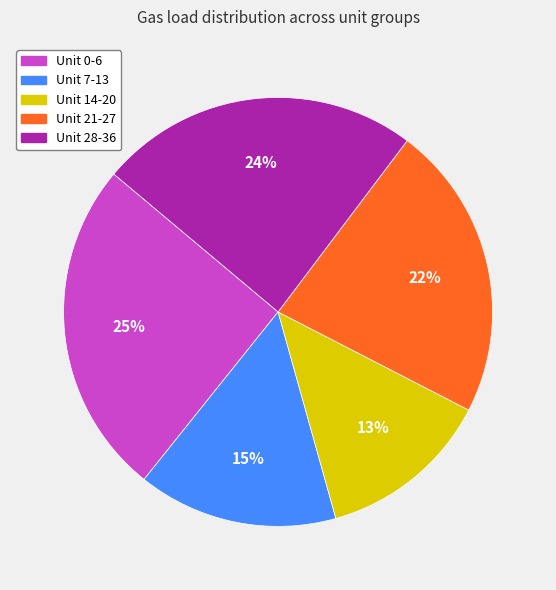

Does Unit 21-27 account for over 50% of the chart?

No